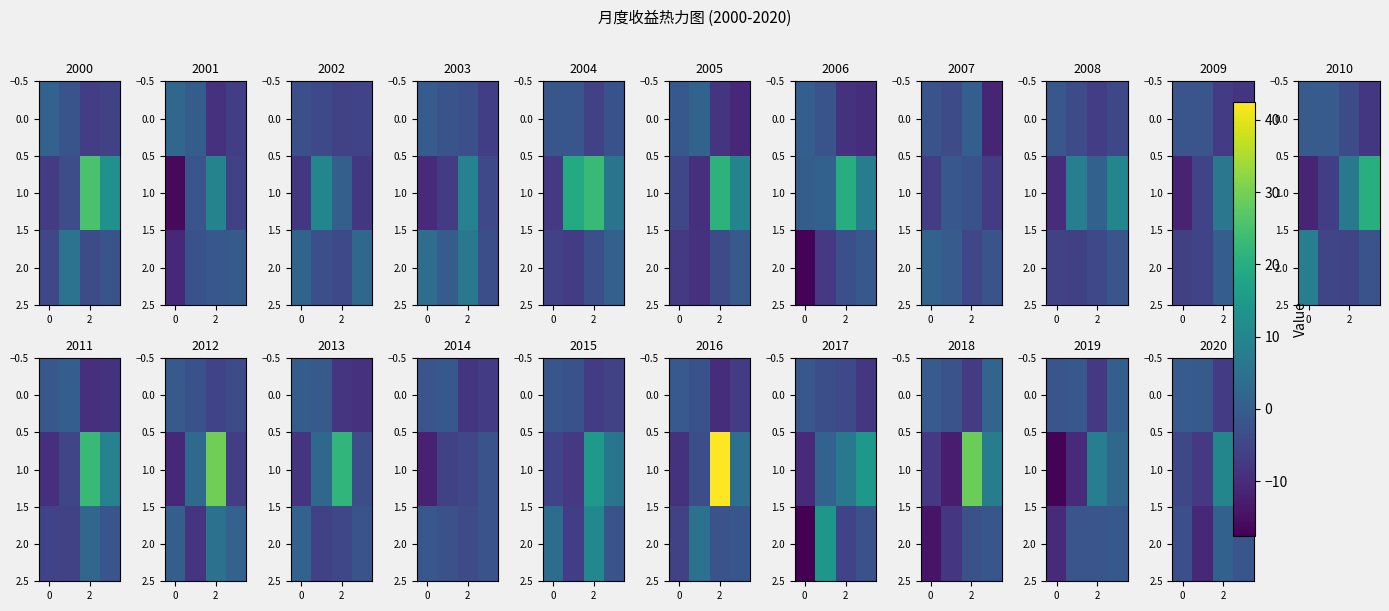

Which series has the largest range (max minus min)?

1.0